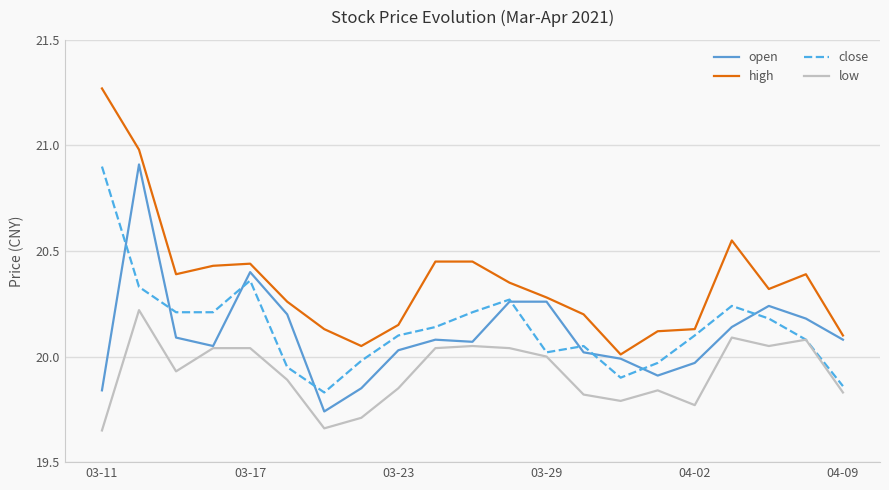

Which series has the largest total across all categories?

high